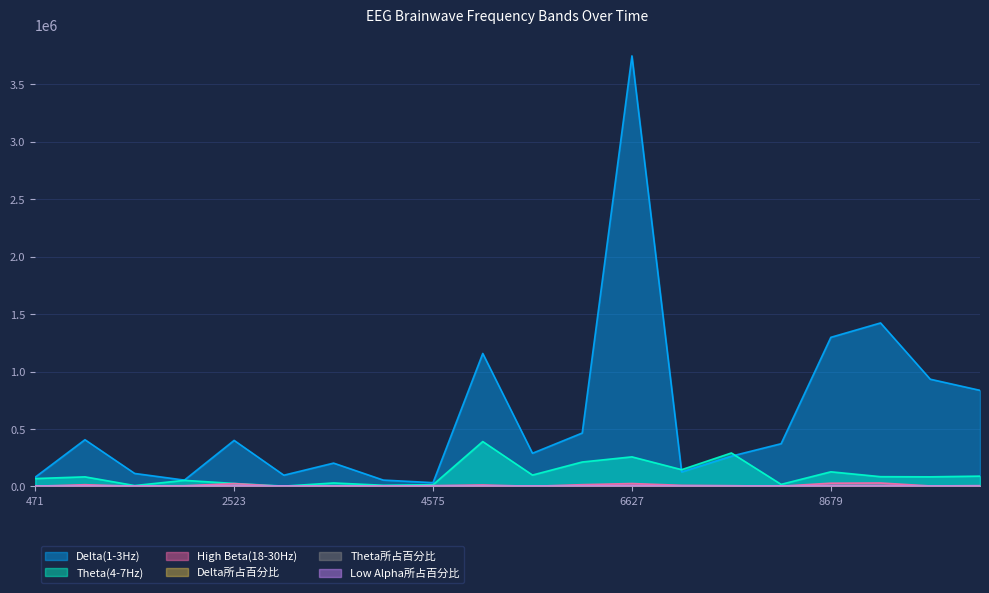

At 8679, list the series in order from smallest to largest.

Theta所占百分比, Low Alpha所占百分比, Delta所占百分比, High Beta(18-30Hz), Theta(4-7Hz), Delta(1-3Hz)